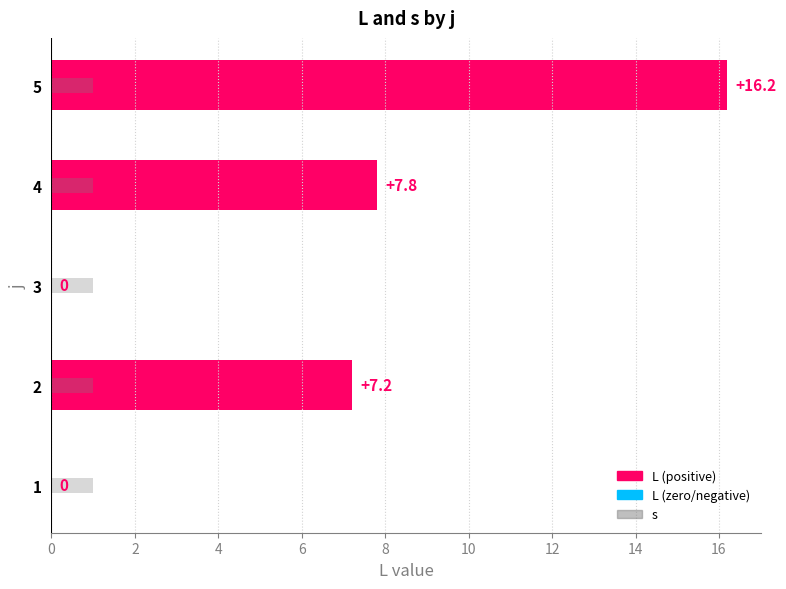

Which series has the largest total across all categories?

L